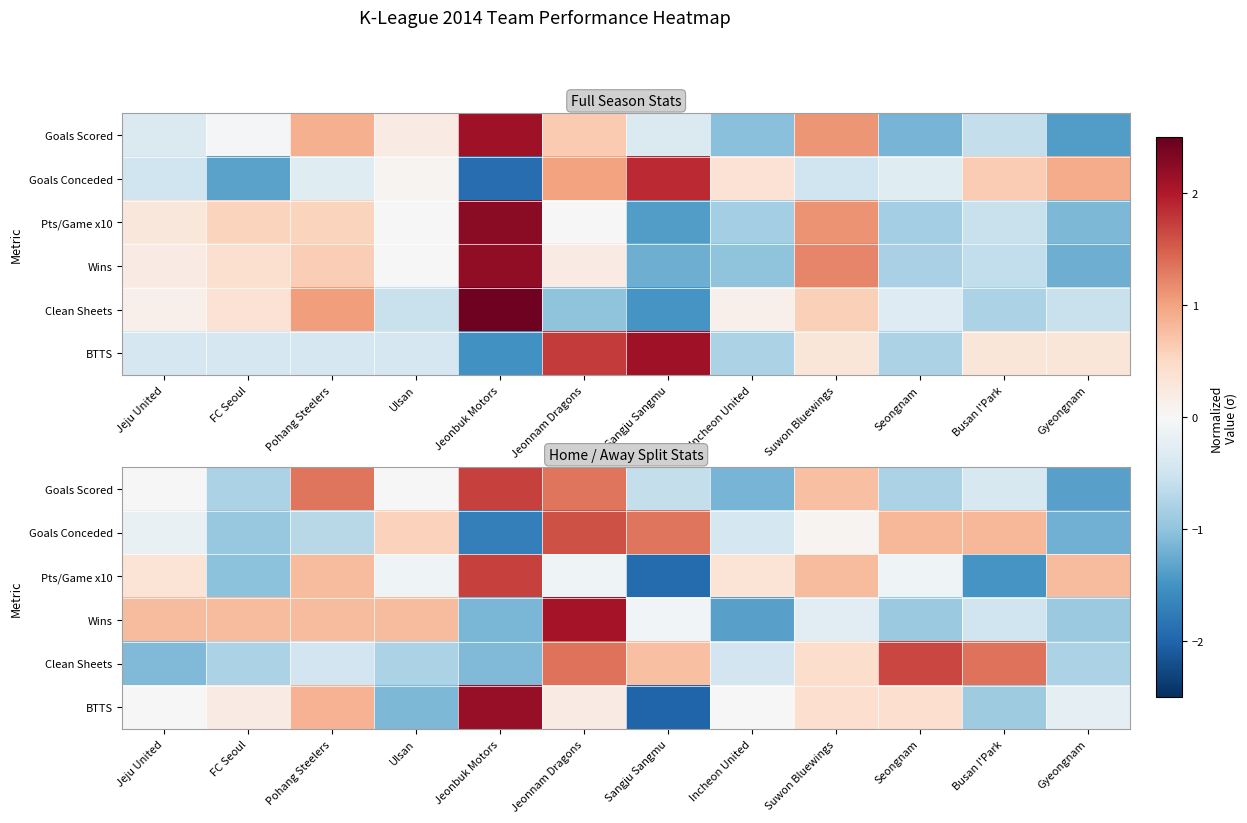

Where does the Goals Scored series first go above 0?

Pohang Steelers